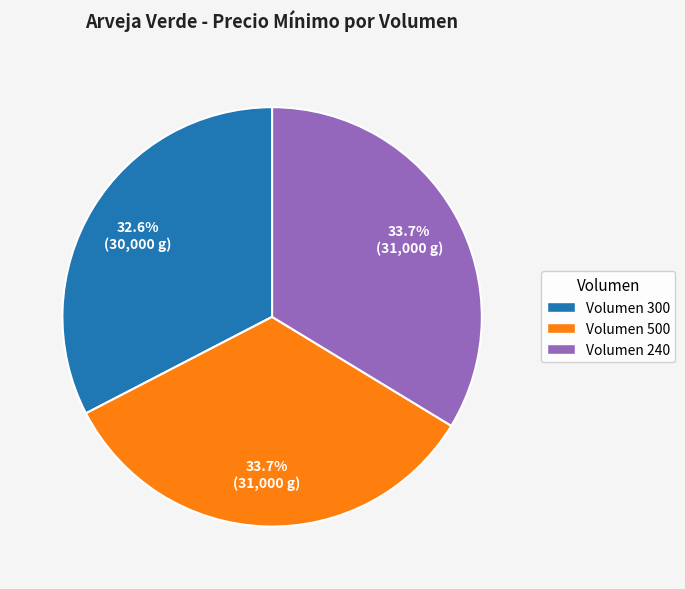

Count the number of slices in the pie.

3